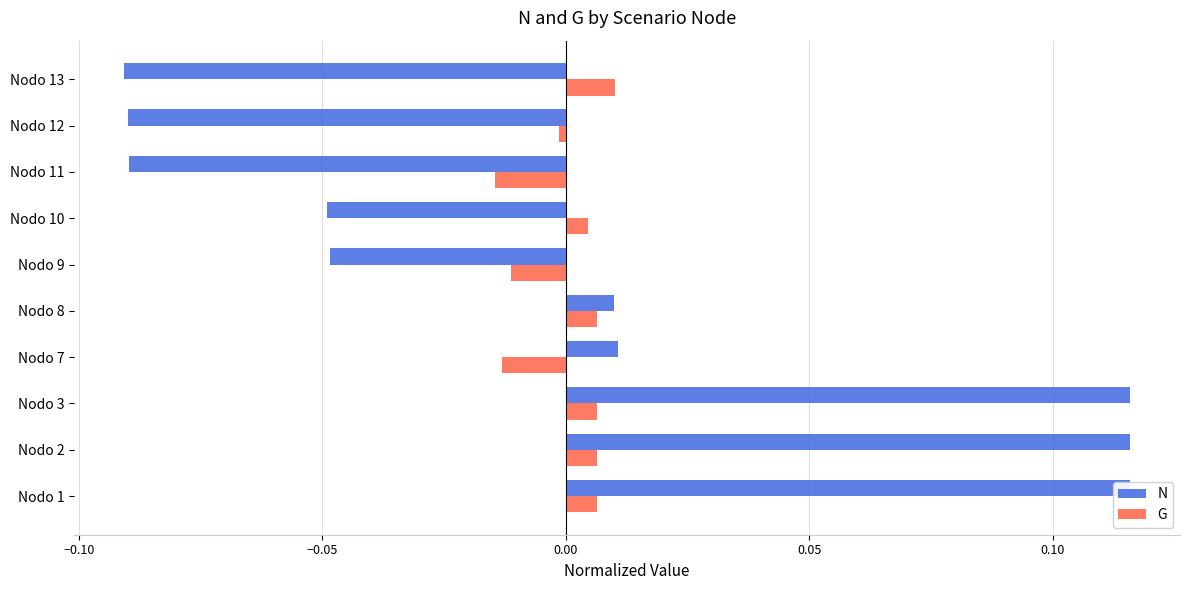

How many positive values does the G series have?

6